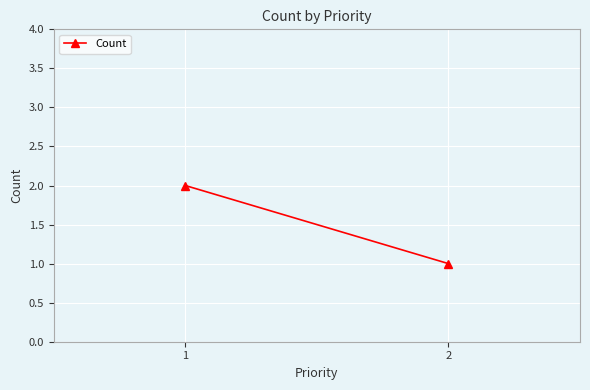

At which label is the value closest to 1?

2